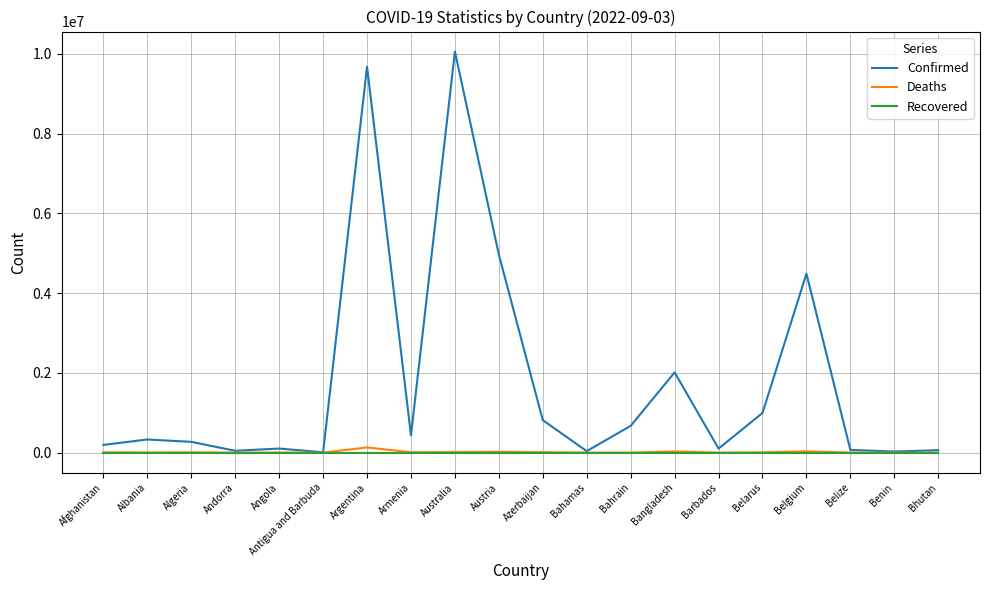

Which series has the largest total across all categories?

Confirmed